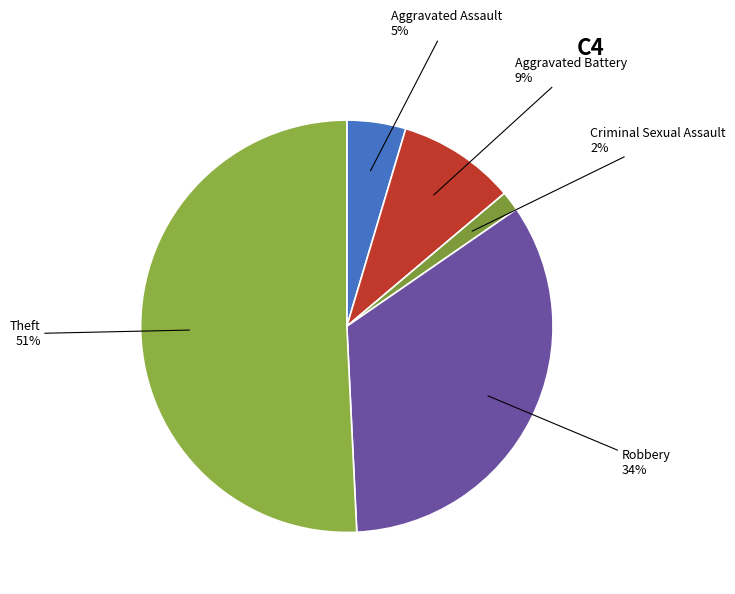

Which category has the smallest portion of the pie?

Criminal Sexual Assault